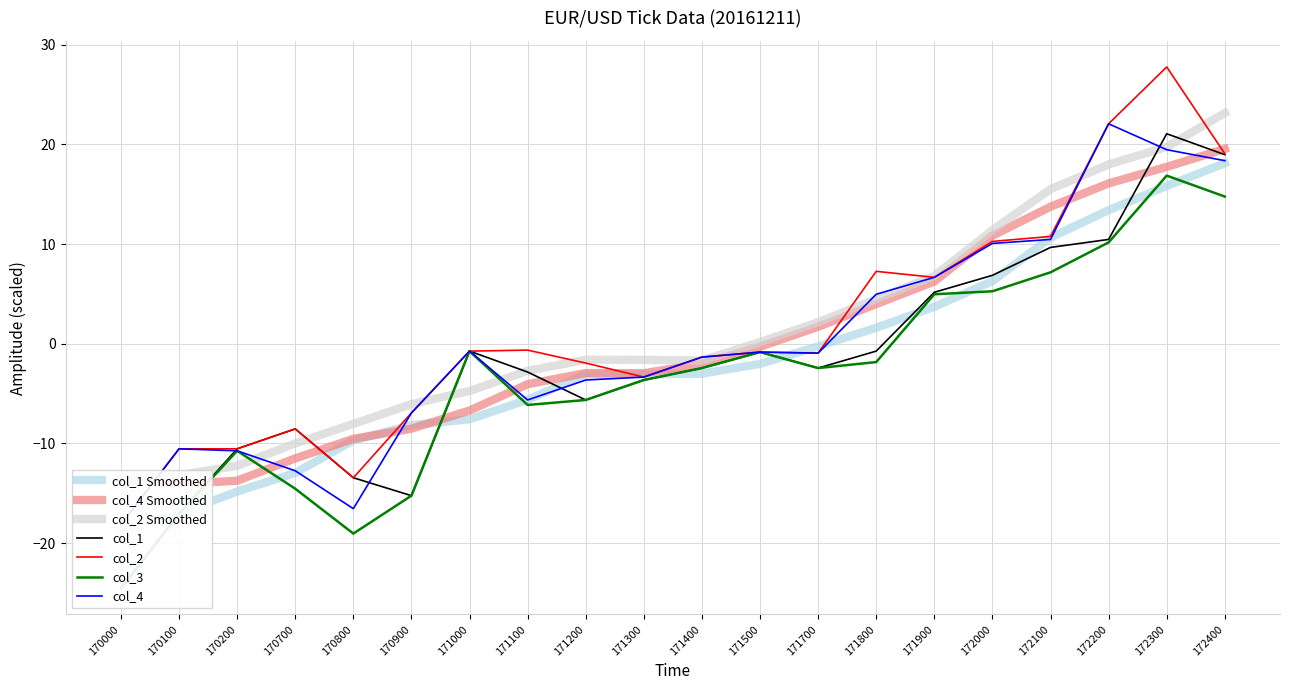

Rank the categories by col_4 value from lowest to highest.

170000, 170800, 170700, 170200, 170100, 170900, 171100, 171200, 171300, 171400, 171700, 171500, 171000, 171800, 171900, 172000, 172100, 172400, 172300, 172200